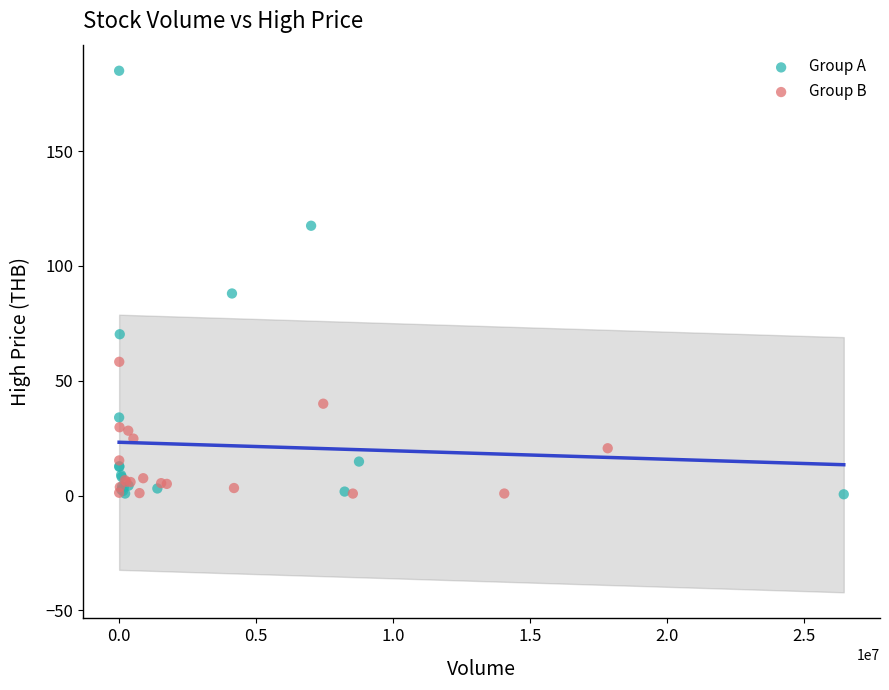

What are all the series names shown in the legend?

Group A, Group B